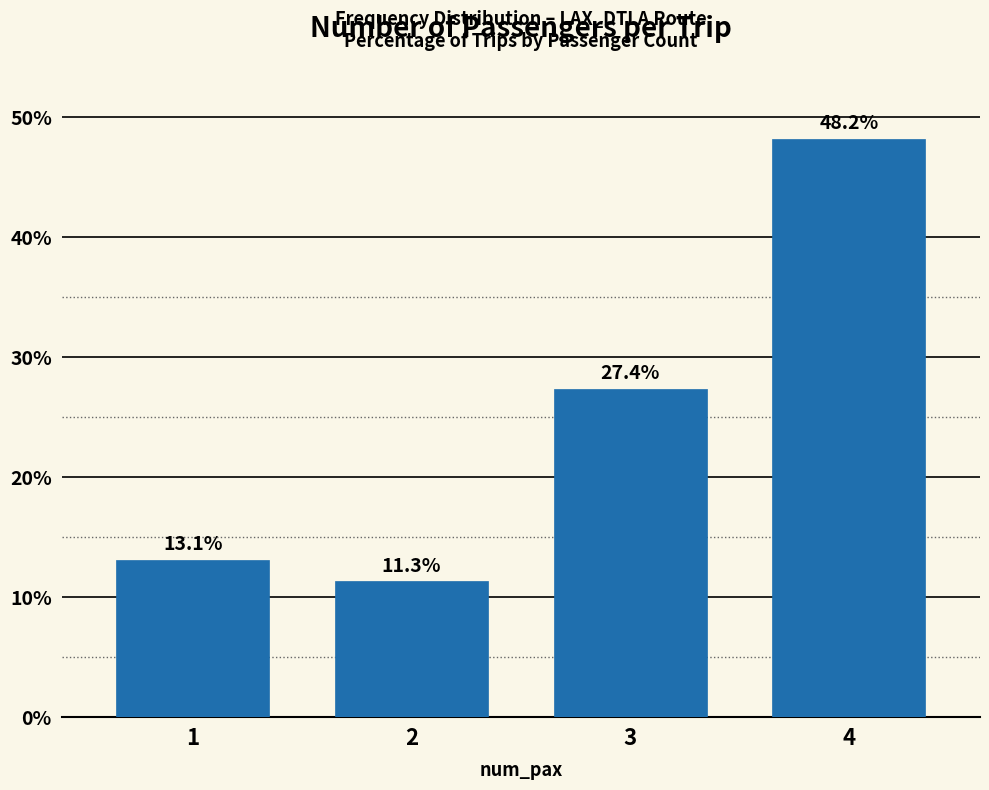

Reading left to right, what are all the values shown in this chart?

13.1	11.3	27.4	48.2